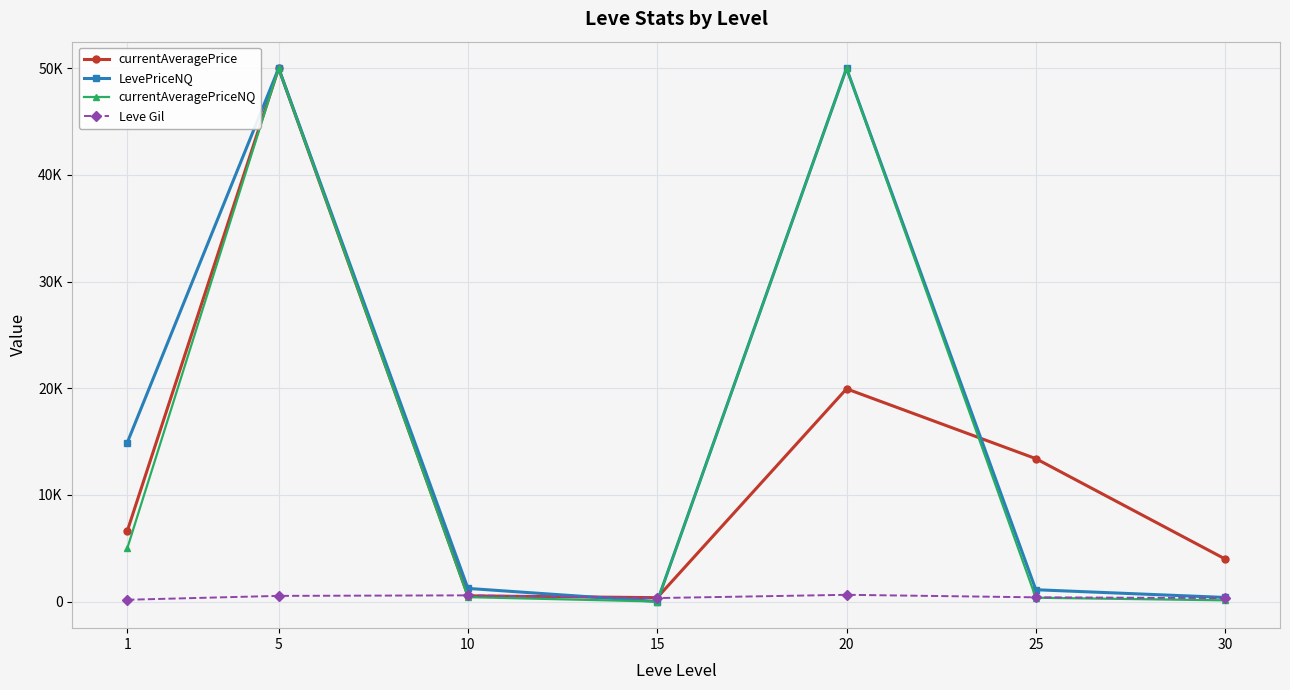

Read the currentAveragePriceNQ value at 20.

50000.0